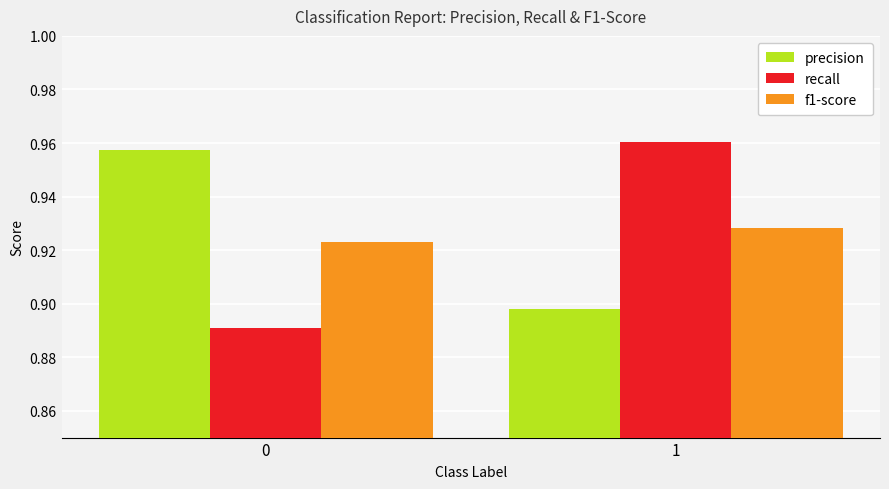

How many f1-score values are between 0 and 1?

2